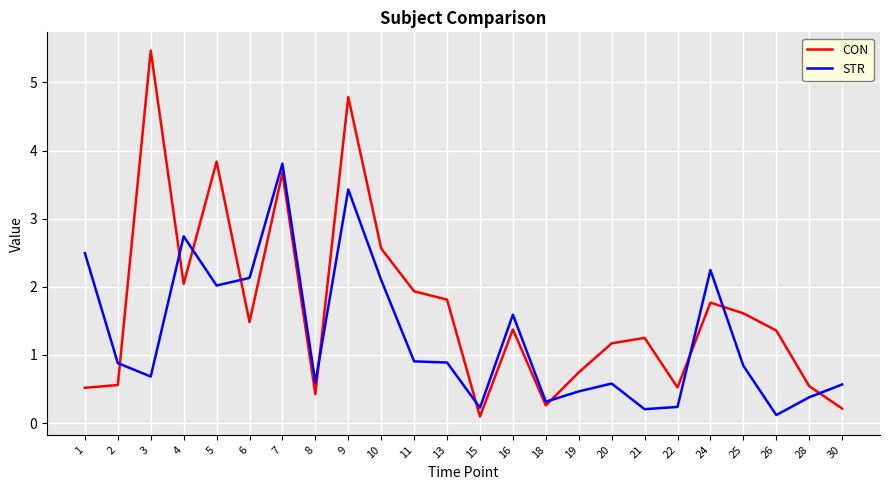

What is the spread (max minus min) of values at 5?

1.8